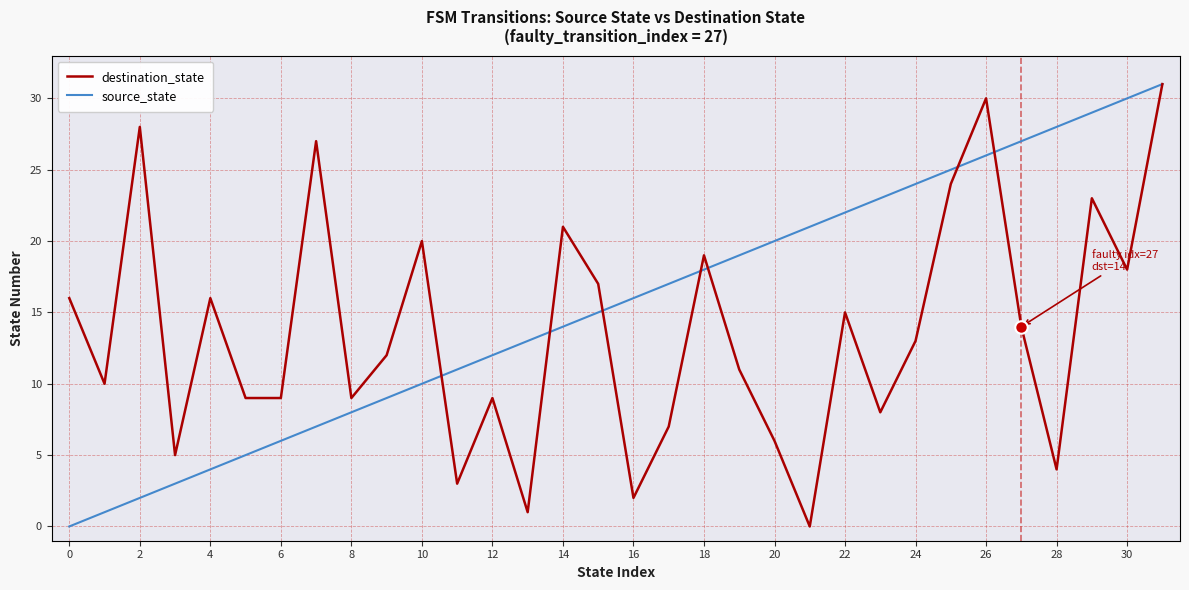

Which series has the largest total across all categories?

source_state